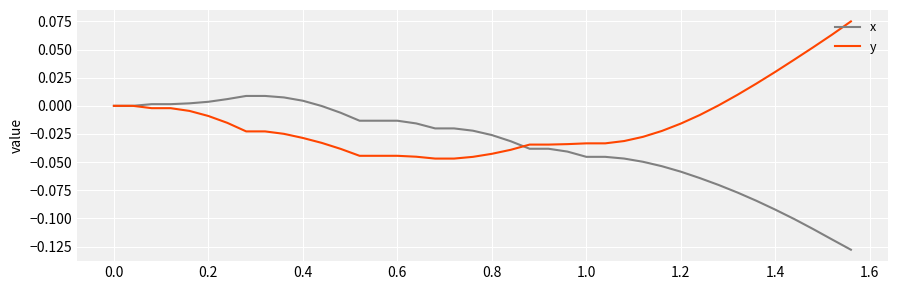

Rank the series by their maximum value, from lowest to highest.

x, y